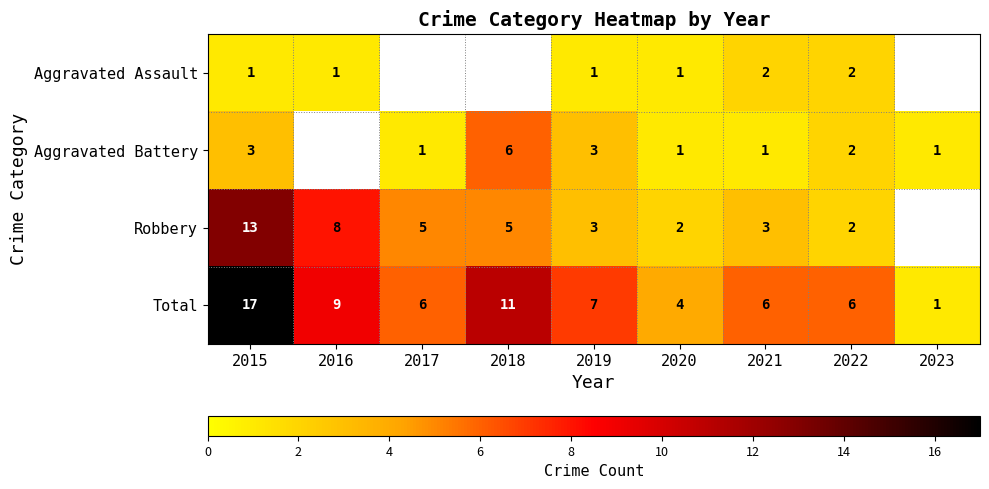

The value of Total at 2023 is 2. True or false?

False